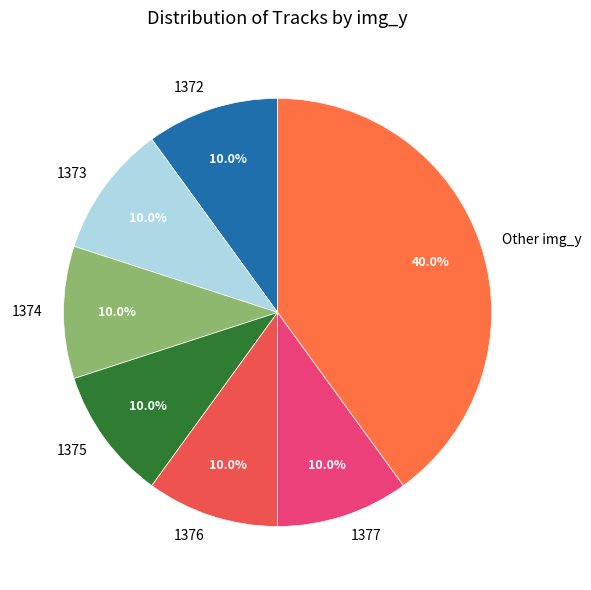

Does any single category account for the majority?

No